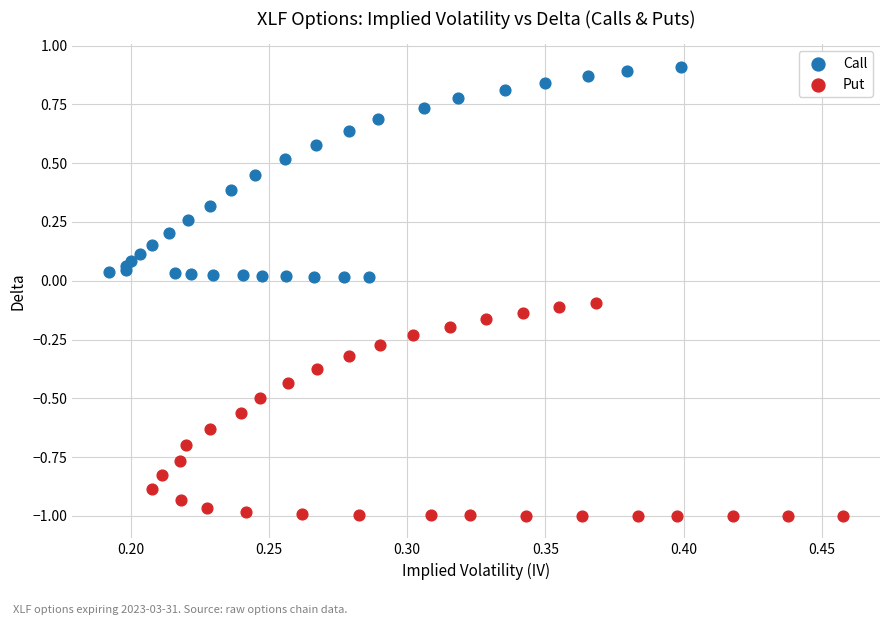

Which series has the widest spread of Y values?

Put